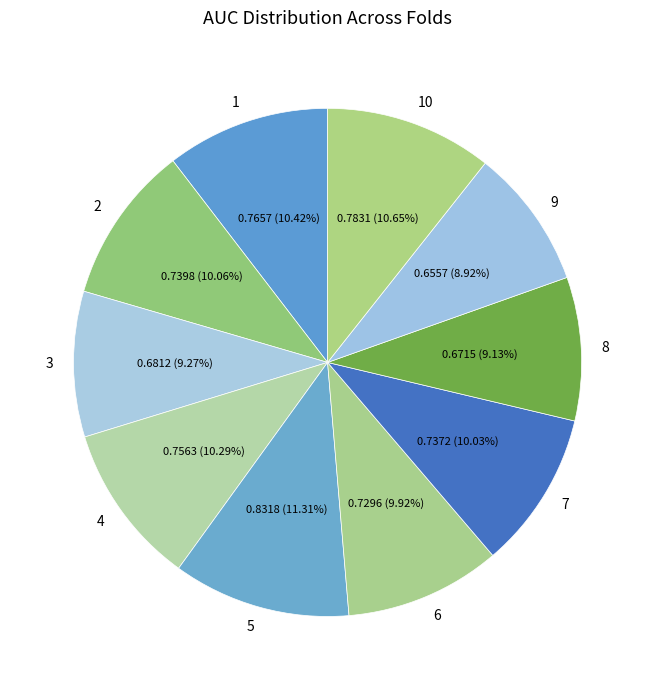

Which category has the biggest portion of the pie?

5